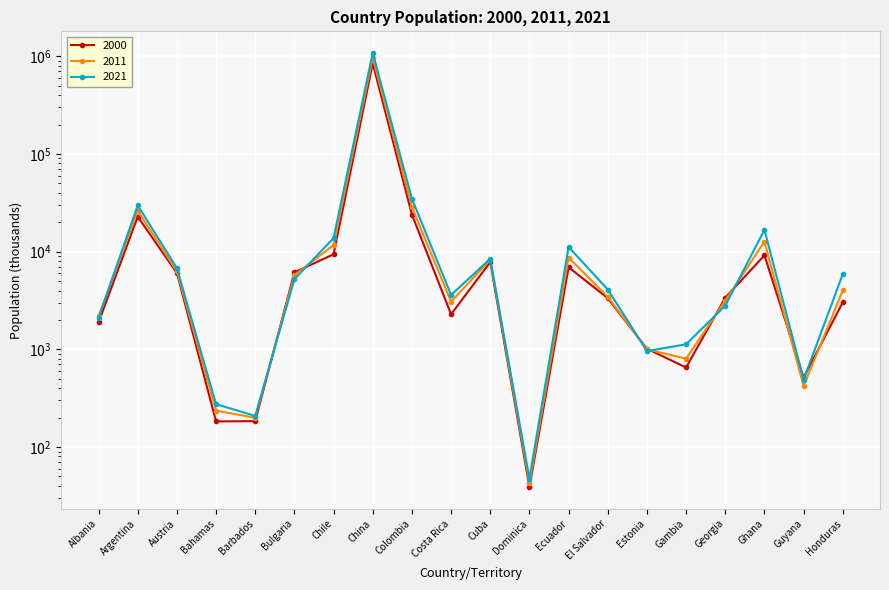

At which category is the sum across all series the highest?

China